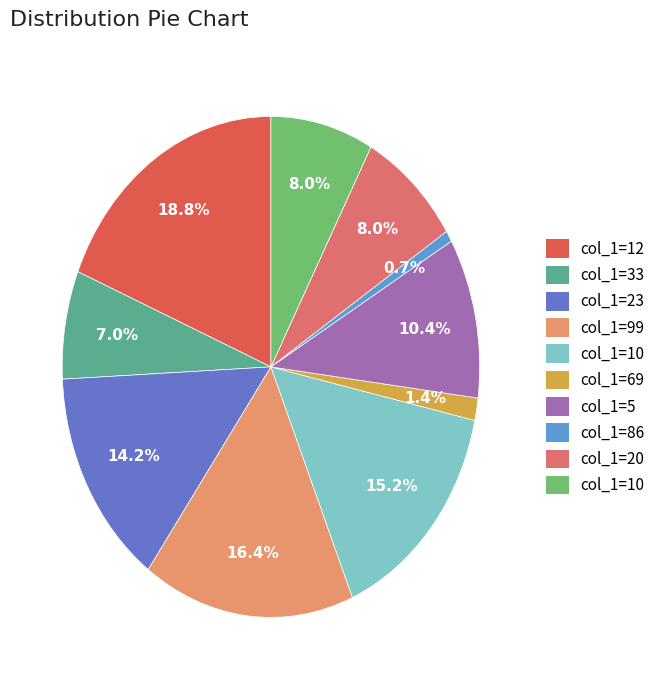

How many segments does this pie chart have?

10